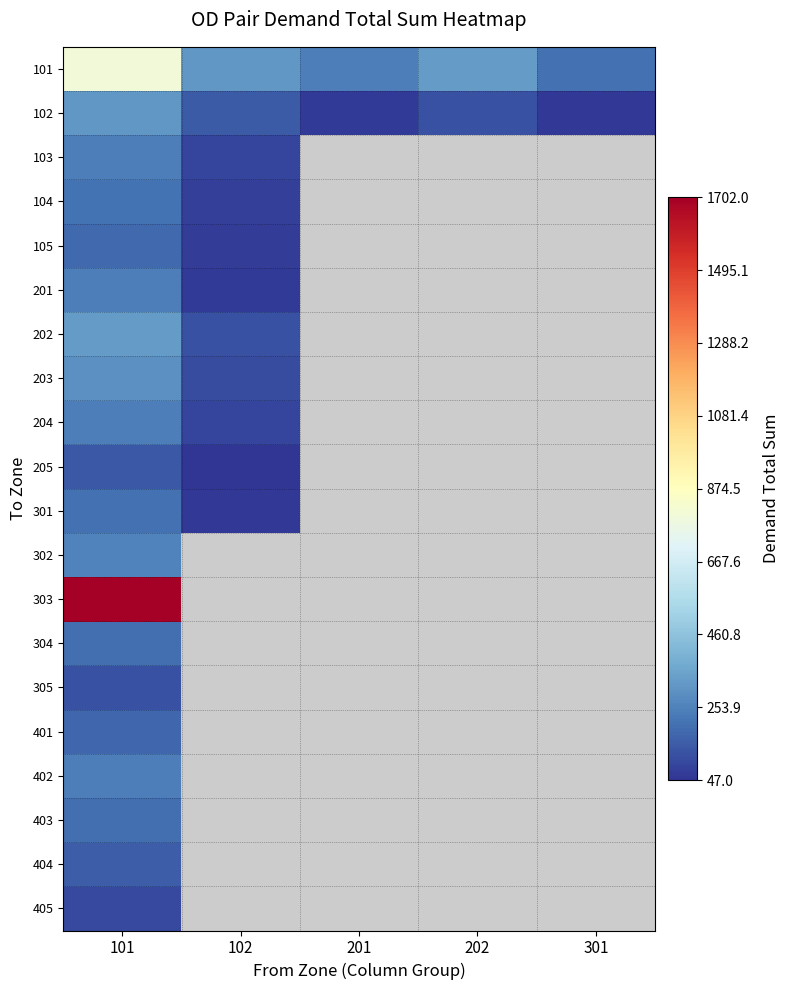

At which category is the sum across all series the highest?

101